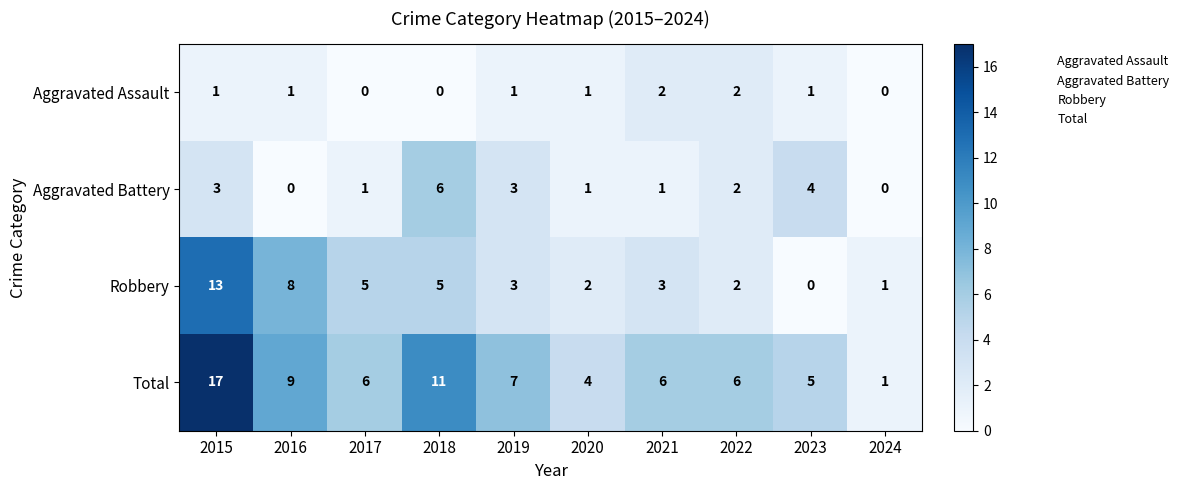

Rank the series by their average value, from highest to lowest.

Total, Robbery, Aggravated Battery, Aggravated Assault